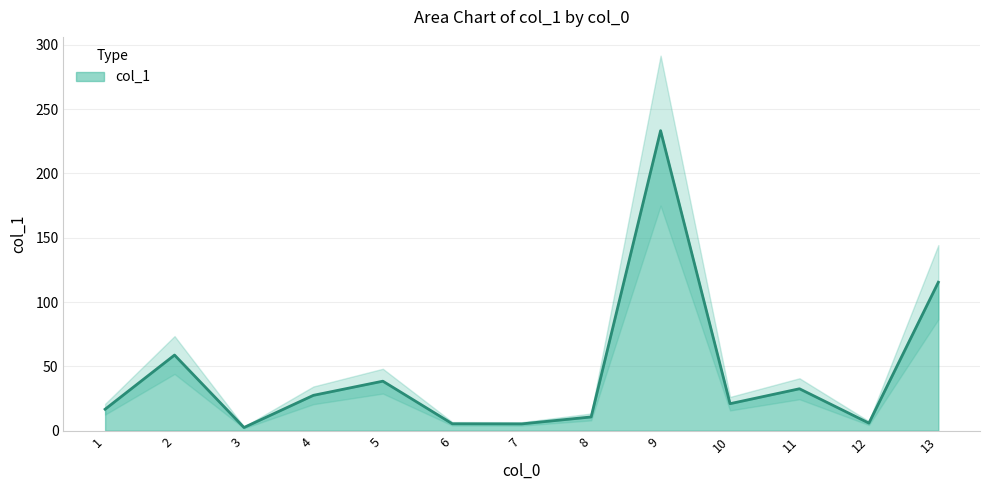

Which category has the lowest value across all series?

3